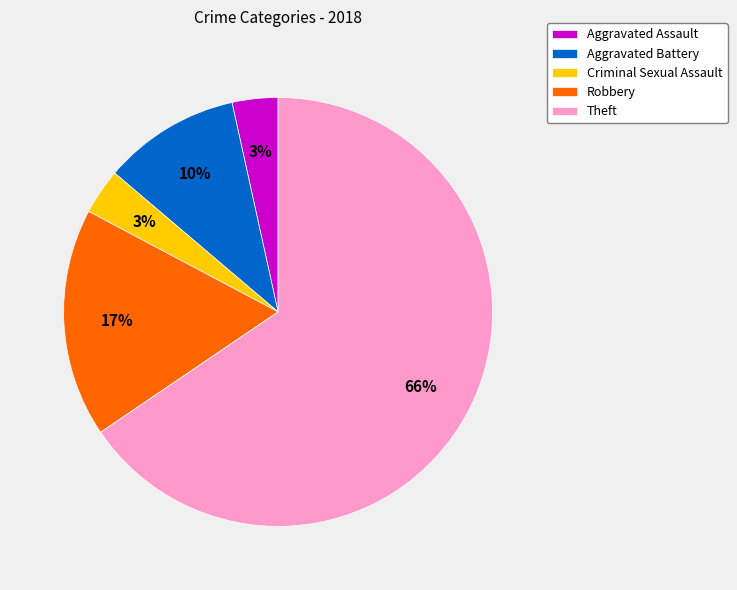

To the nearest percent, what is the difference between the Aggravated Assault and Robbery slice percentages?

14%